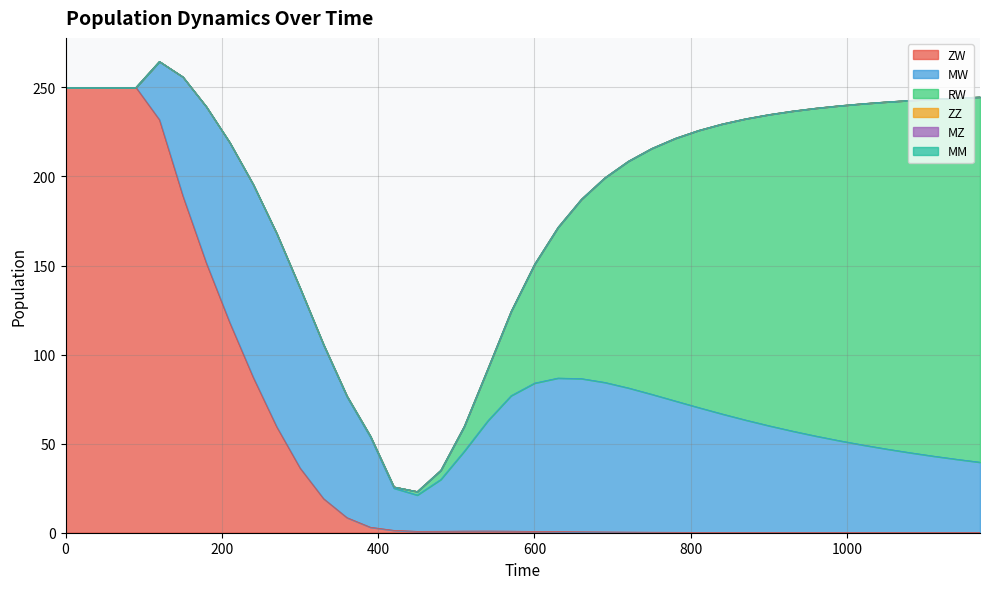

At how many categories does at least one series exceed 222?

5